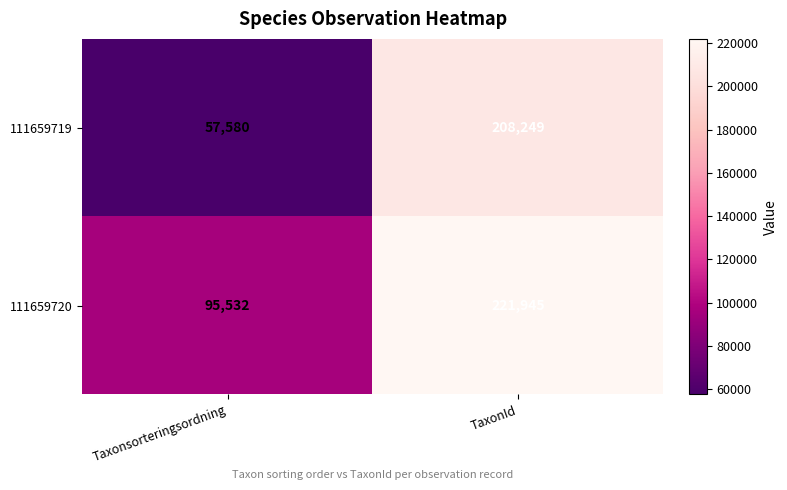

What is the sum of all 111659720 values?

317477